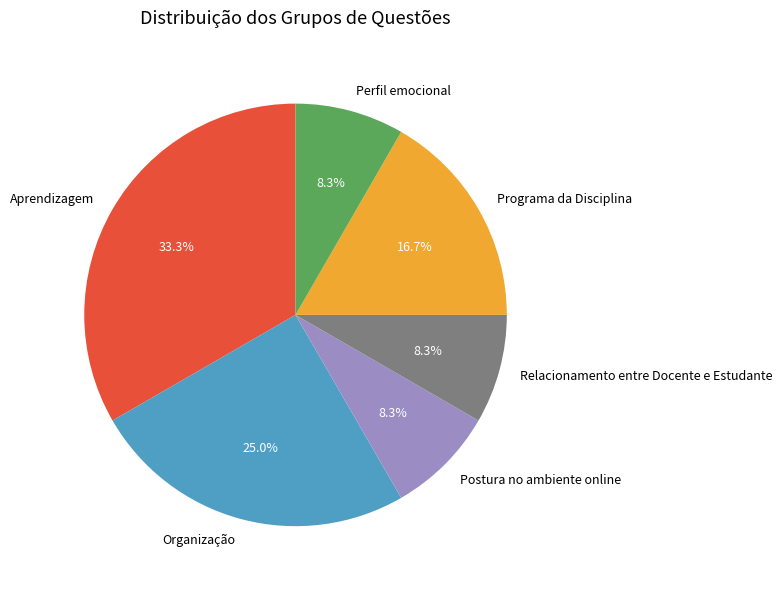

How much of the chart is everything except Programa da Disciplina?

83.3%